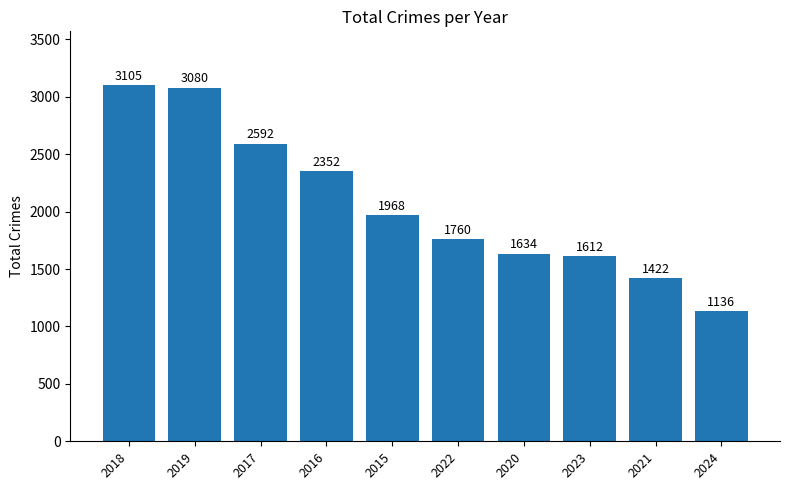

What is the minimum value shown in the chart?

1136